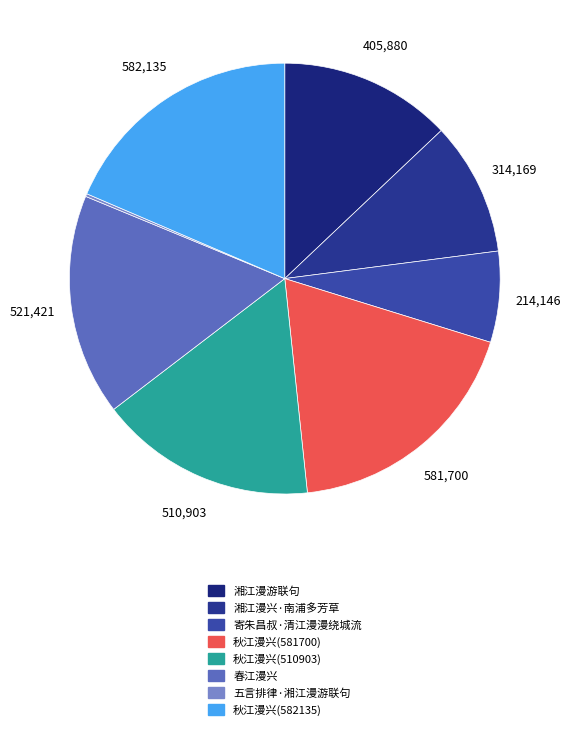

Approximately how many times larger is the value at 寄朱昌叔·清江漫漫绕城流 compared to 湘江漫兴·南浦多芳草?

0.7